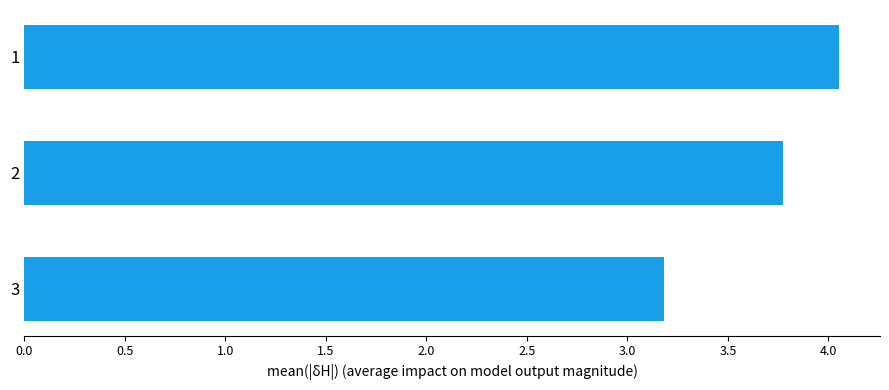

Where is the data nearest to the value 3?

3